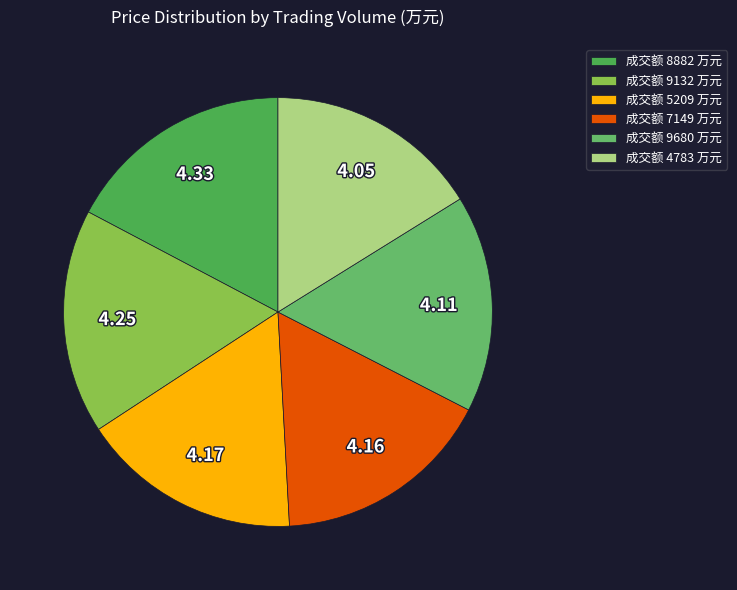

Which category has the biggest portion of the pie?

8882